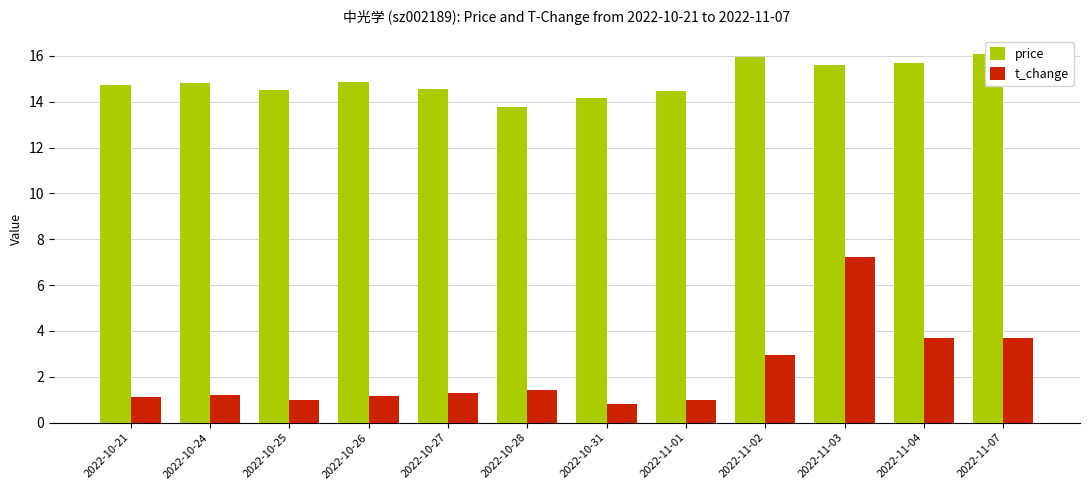

How many data points in price are above 14?

11